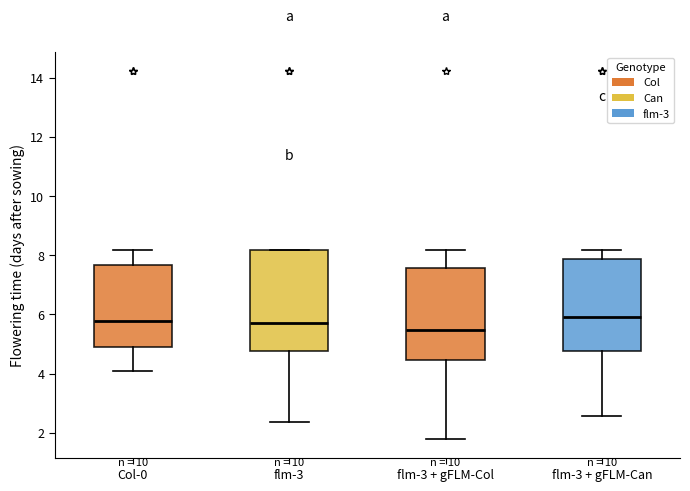

Reading left to right, read every box against the y-axis: the position of its median line, the range the box covers, and the ends of its whiskers. The values are not printed on the chart, so give them approximately, as read against the axis.

Col-0: median 5.8, box 4.8 to 7.6, whiskers 4.0 to 8.2
flm-3: median 5.6, box 4.8 to 8.2, whiskers 2.4 to 8.2
flm-3 + gFLM-Col: median 5.4, box 4.4 to 7.6, whiskers 1.8 to 8.2
flm-3 + gFLM-Can: median 6.0, box 4.8 to 7.8, whiskers 2.6 to 8.2